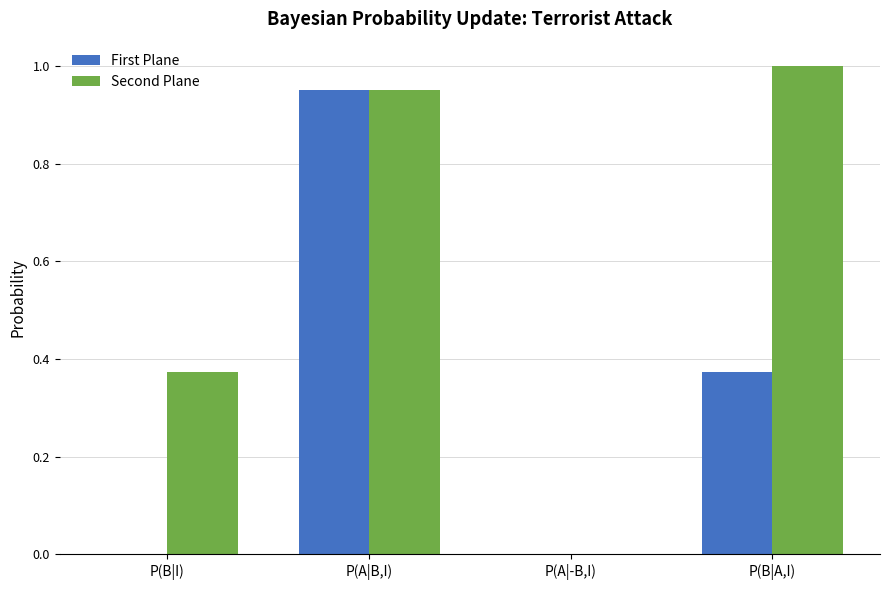

Which series has the largest total across all categories?

Second Plane